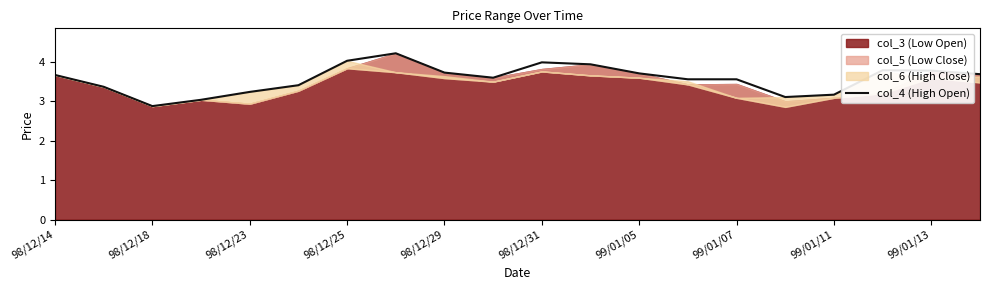

What is the sum of the values at 98/12/18 and 16?

6.5